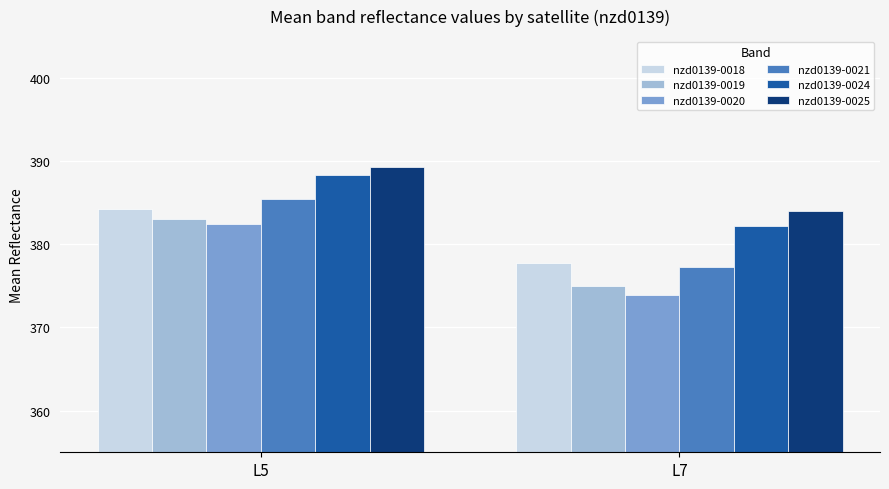

What is the sum of the nzd0139-0021 values at L5 and L7?

762.7